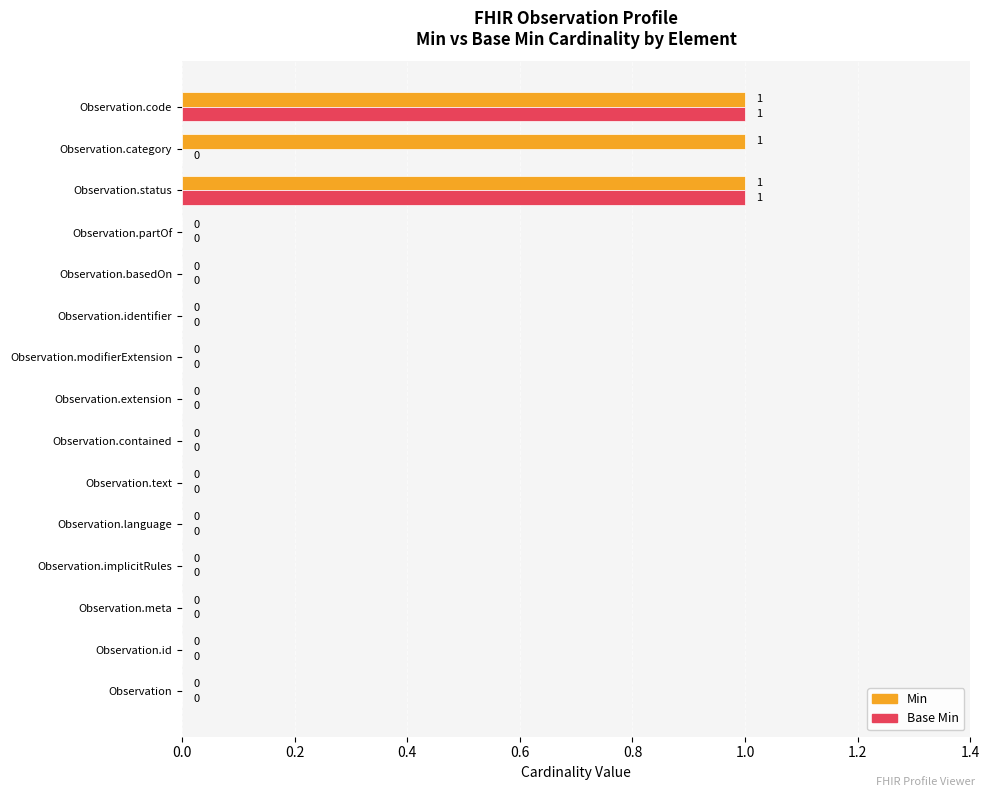

True or false: Base Min has a value of 0 at Observation.partOf.

True